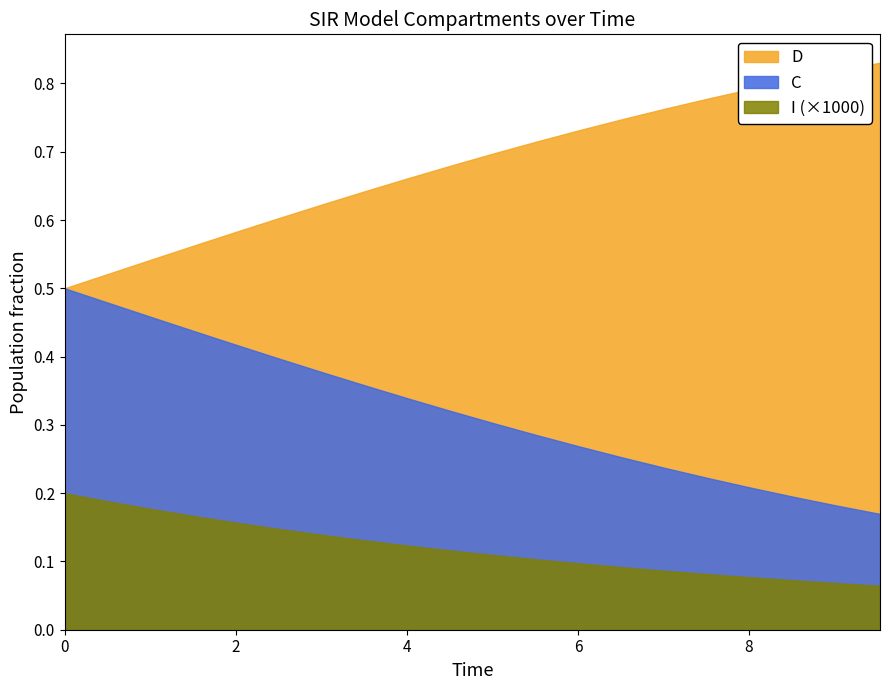

True or false: D and I (×1000) intersect in this chart.

False